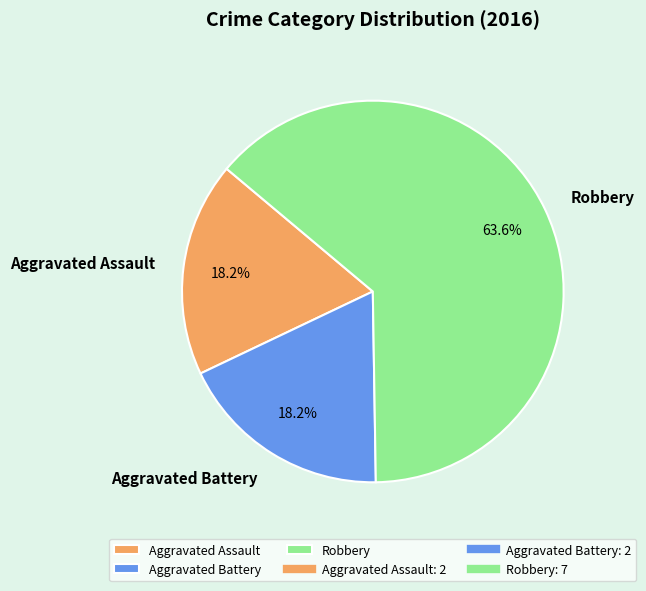

To the nearest percent, what is the combined percentage of Aggravated Battery and Aggravated Assault?

36%